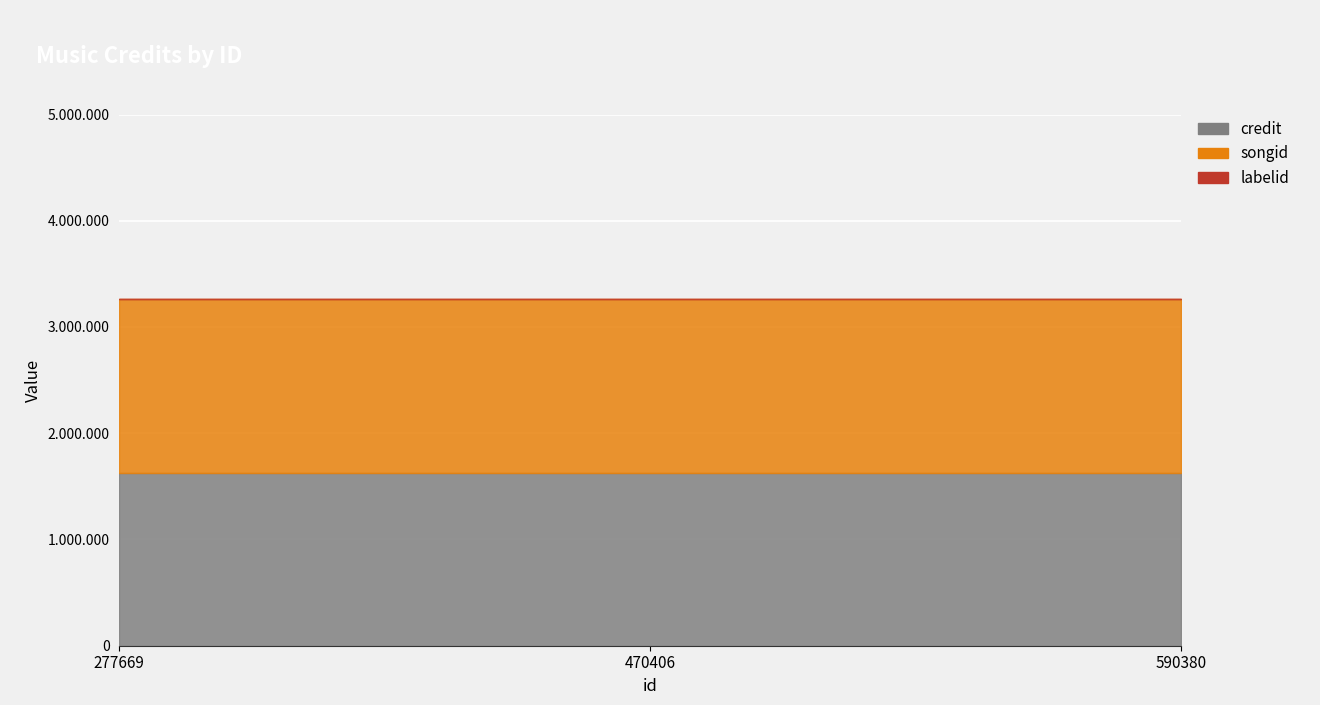

Between 277669 and 470406, which is larger?

277669